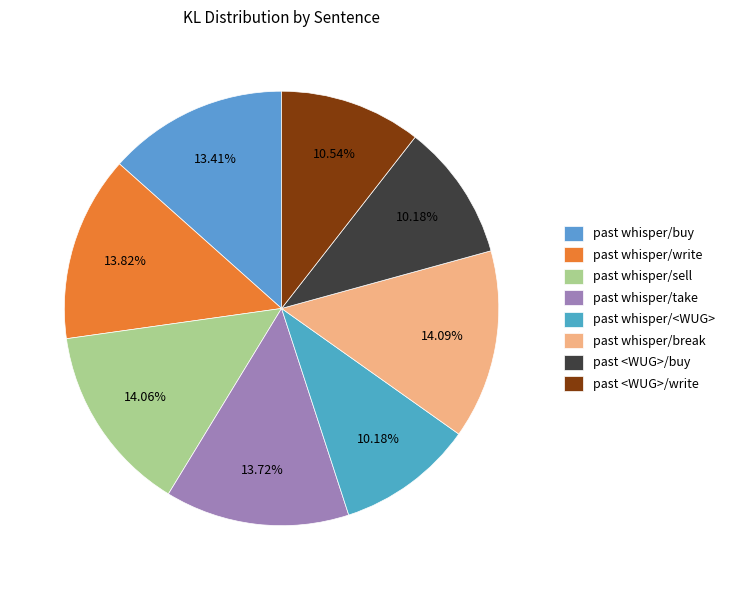

Count the number of slices in the pie.

8